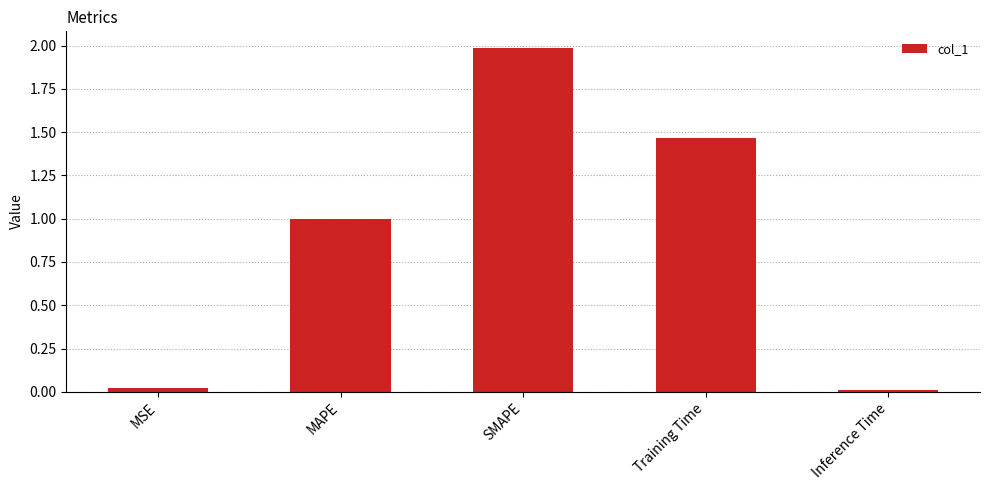

The chart shows a value of 0.5 at SMAPE. True or false?

False